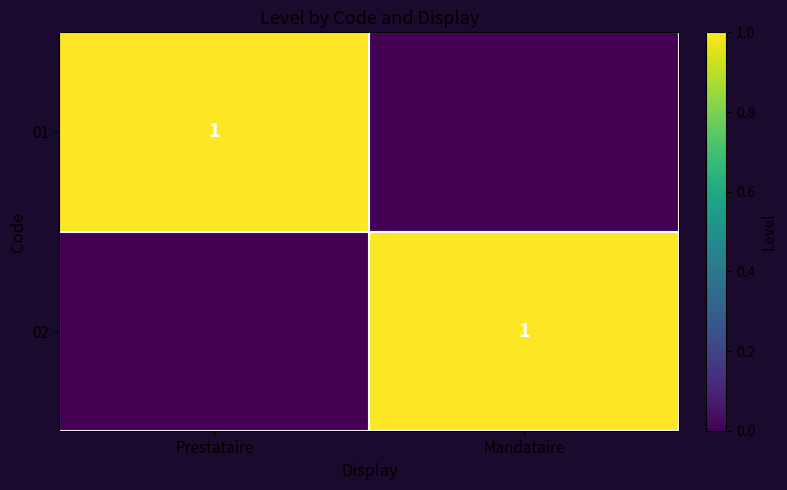

True or false: 02 has a value of 1 at Mandataire.

True